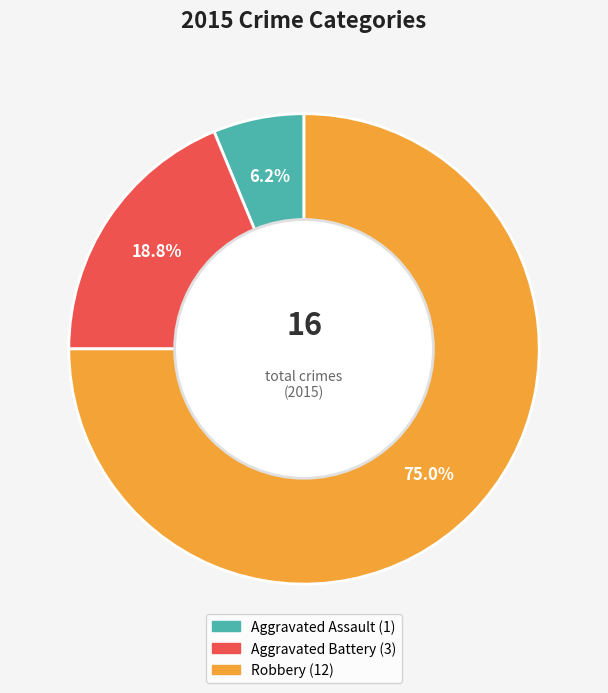

To the nearest percent, what is the difference between the Robbery and Aggravated Assault slice percentages?

69%